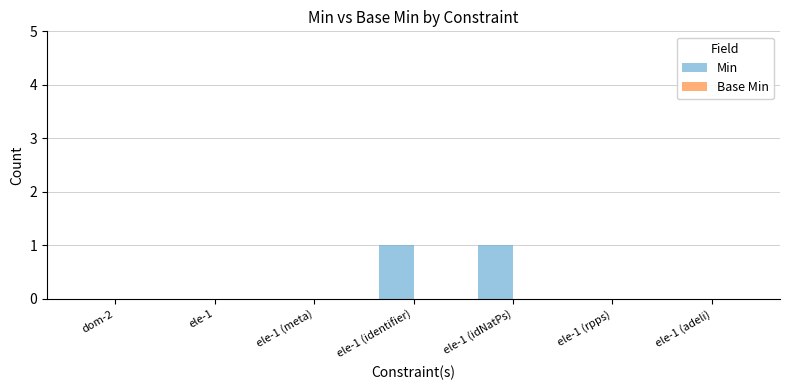

The value at ele-1 is 0. True or false?

True